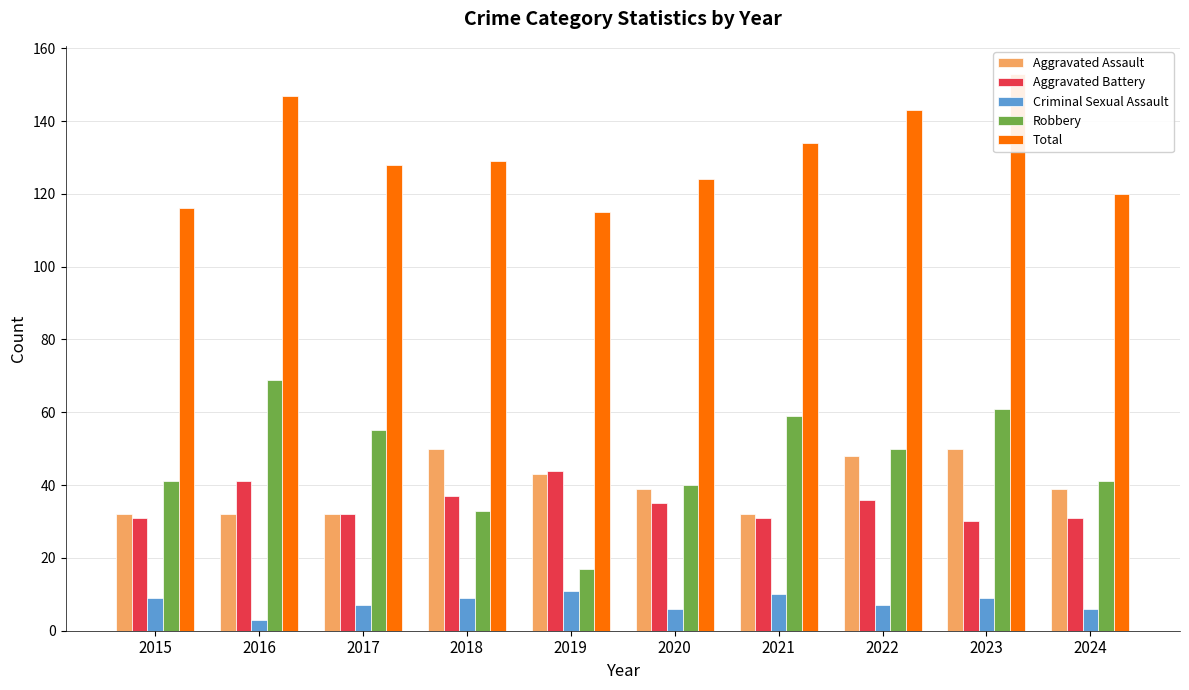

Which category has the highest value in the Criminal Sexual Assault series?

2019